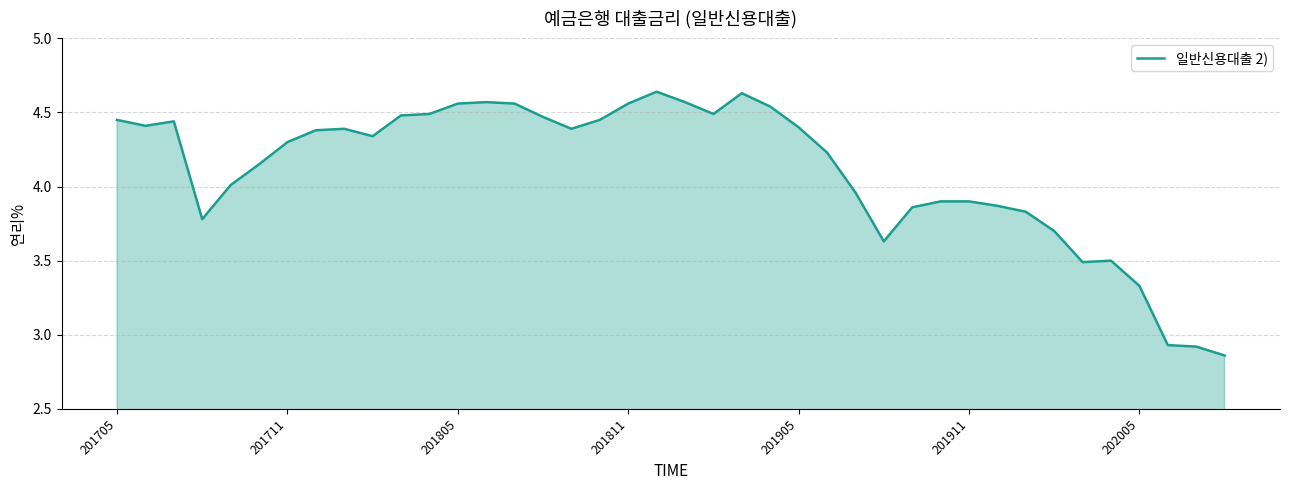

What is the difference between the maximum and minimum values?

1.8